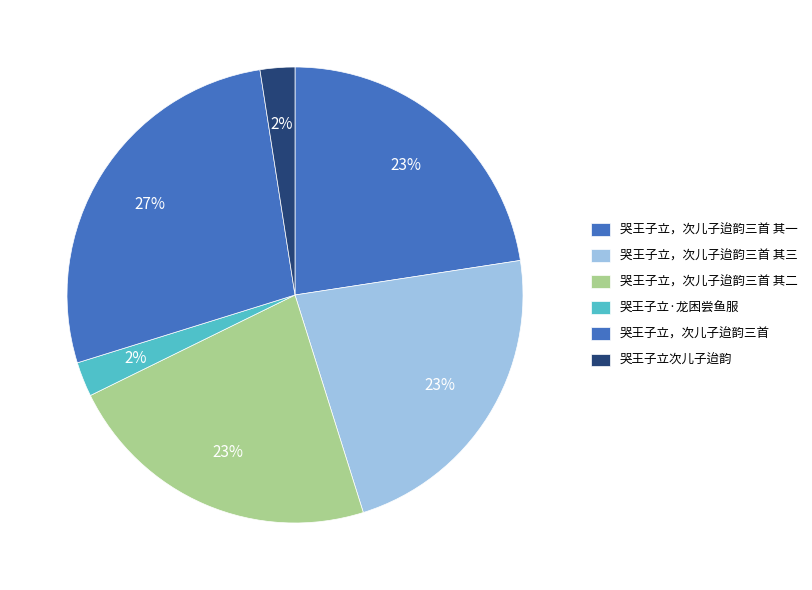

Is there any slice that represents more than half of the pie?

No